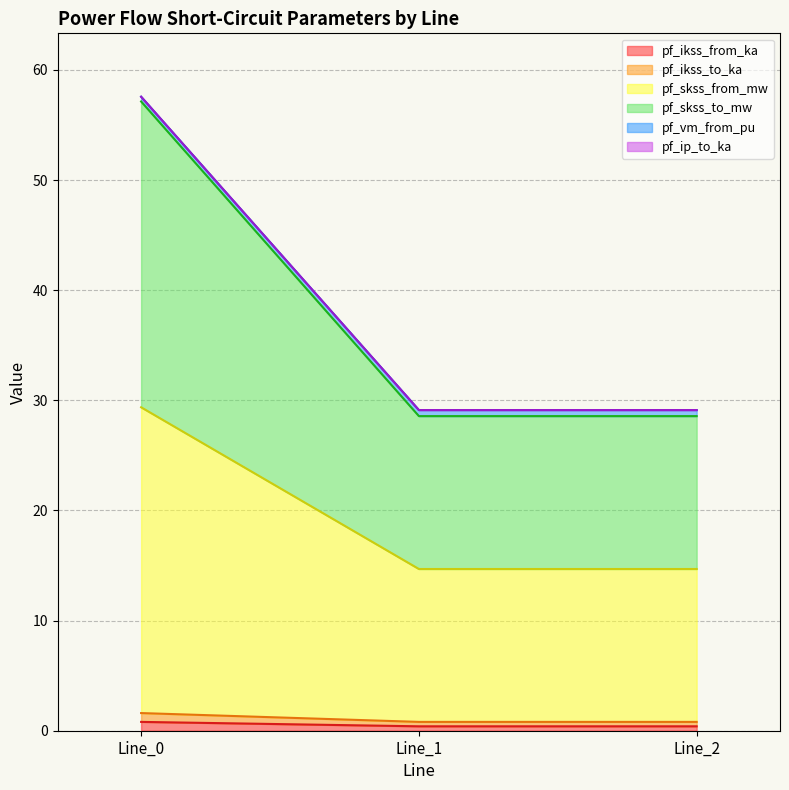

Does the chart display data point markers on the line(s)?

No